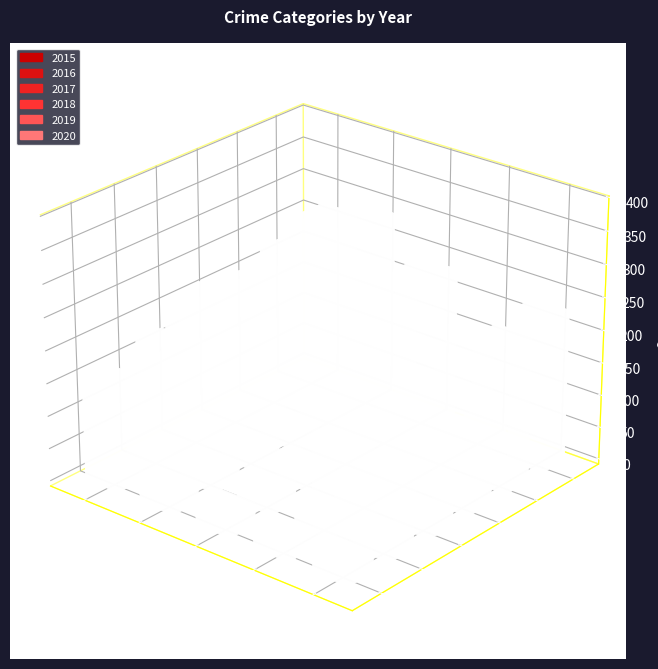

Reading left to right, list all the values displayed in this chart.

2015: 160	246	34	17	297
2016: 154	288	43	29	394
2017: 207	277	47	24	381
2018: 206	297	40	15	237
2019: 197	321	51	27	224
2020: 242	294	36	24	233